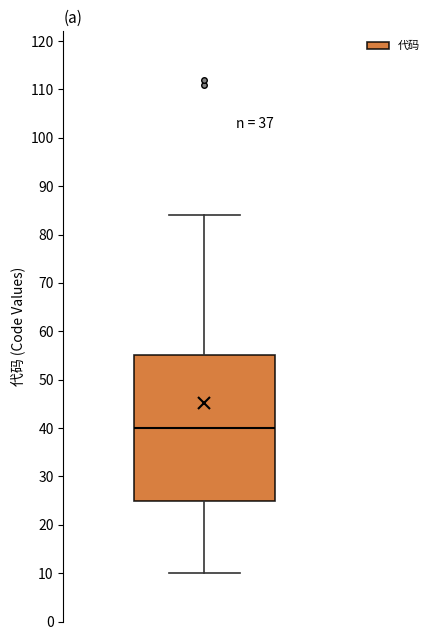

Transcribe this box plot: give where the median line is, the range the box spans, and where the two whiskers end, as read against the y-axis. The values are not printed on the chart, so give them approximately, as read against the axis.

median 40, box 25 to 55, whiskers 10 to 84